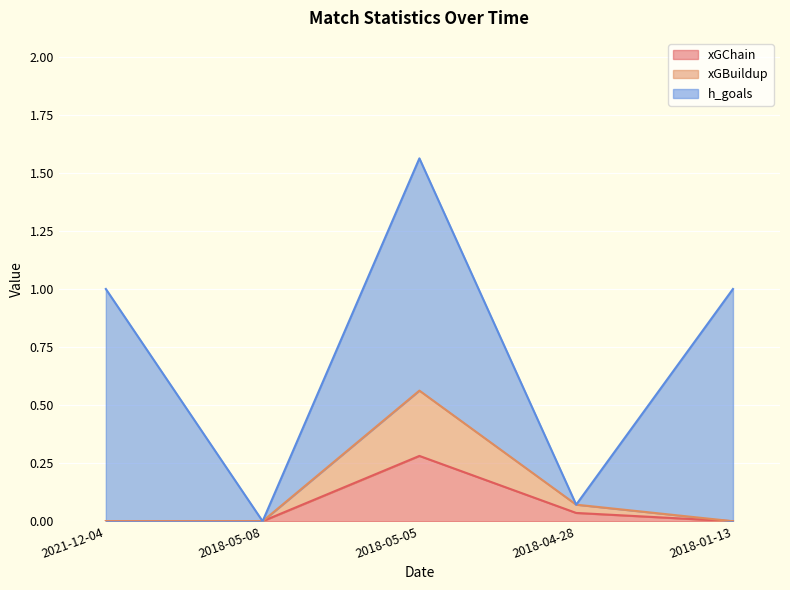

Between 2021-12-04 and 2018-01-13, which series saw the biggest shift?

xGChain